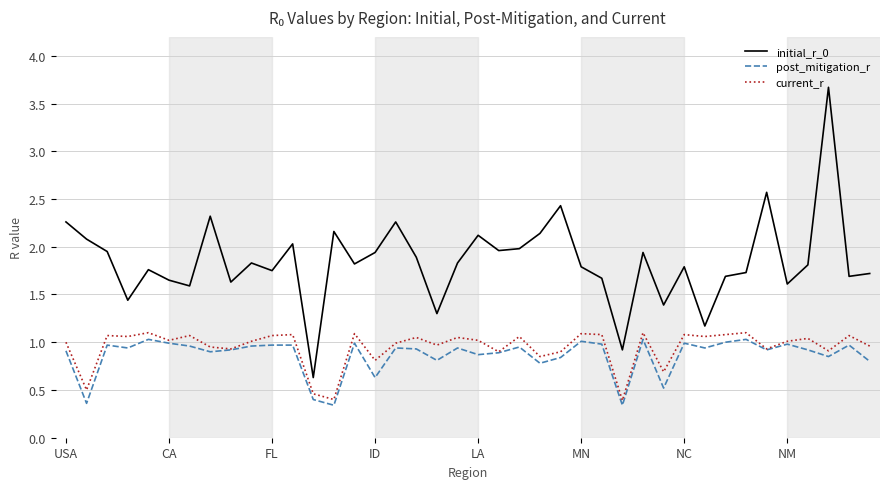

Which series has the widest spread of values?

initial_r_0